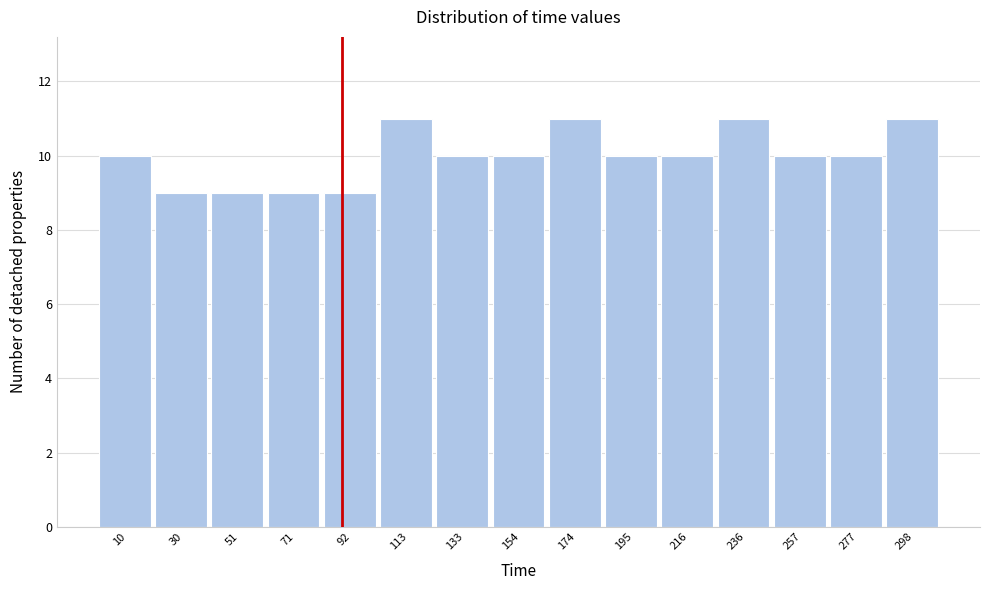

Reading right to left, list all the values displayed in this chart.

298=11	277=10	257=10	236=11	216=10	195=10	174=11	154=10	133=10	113=11	92=9	71=9	51=9	30=9	10=10